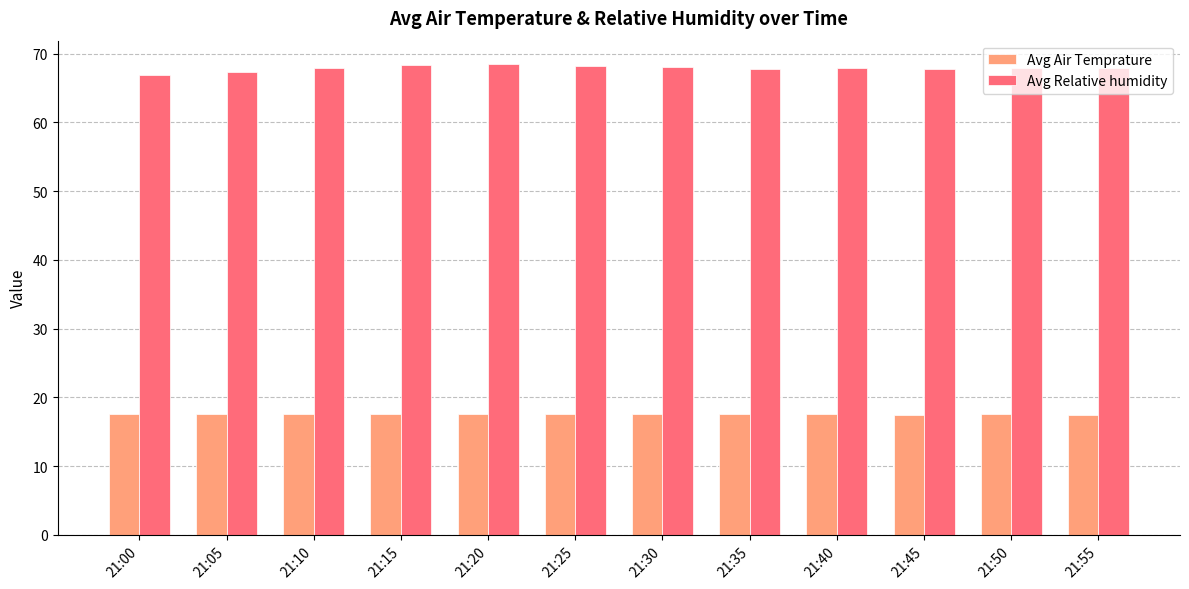

How many values in the Avg Relative humidity series are below 67?

1